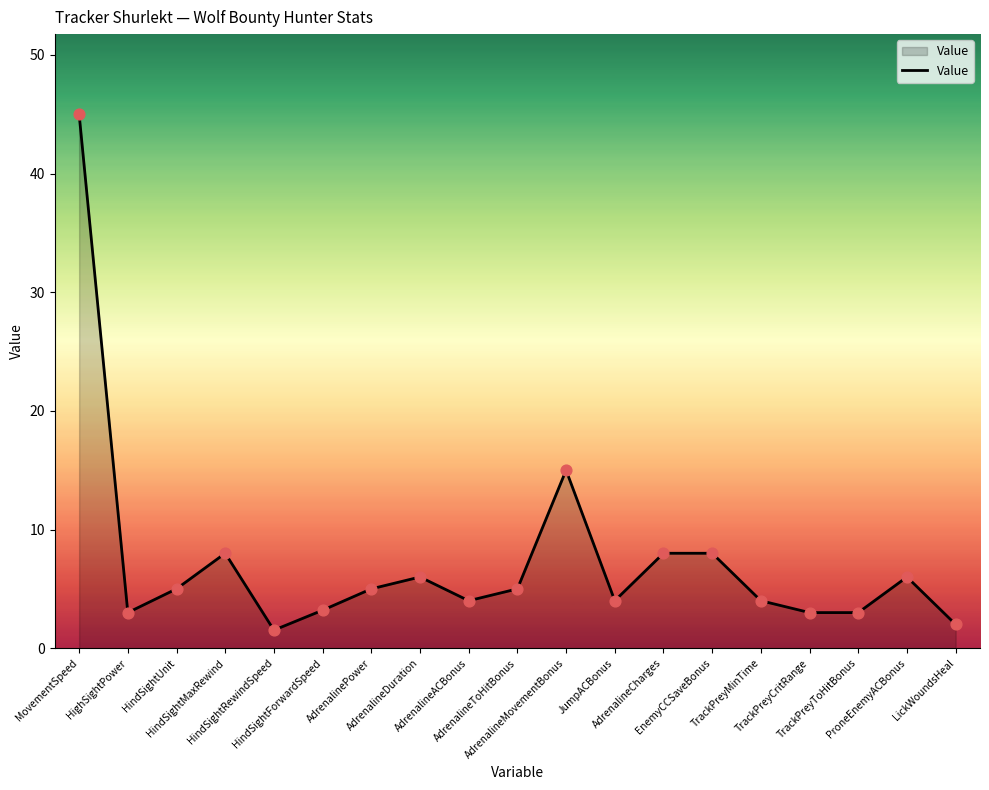

What is the ratio of the value at AdrenalineACBonus to the value at HindSightRewindSpeed?

2.6